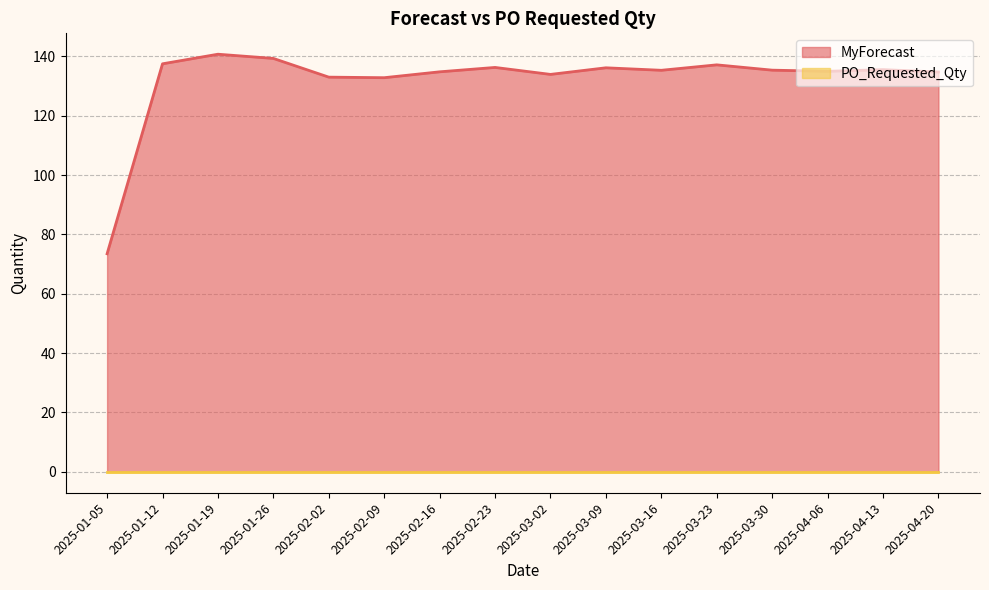

List the labels in order of value, largest first.

2025-01-19, 2025-01-26, 2025-01-12, 2025-03-23, 2025-02-23, 2025-03-09, 2025-04-13, 2025-03-30, 2025-03-16, 2025-04-06, 2025-02-16, 2025-04-20, 2025-03-02, 2025-02-02, 2025-02-09, 2025-01-05